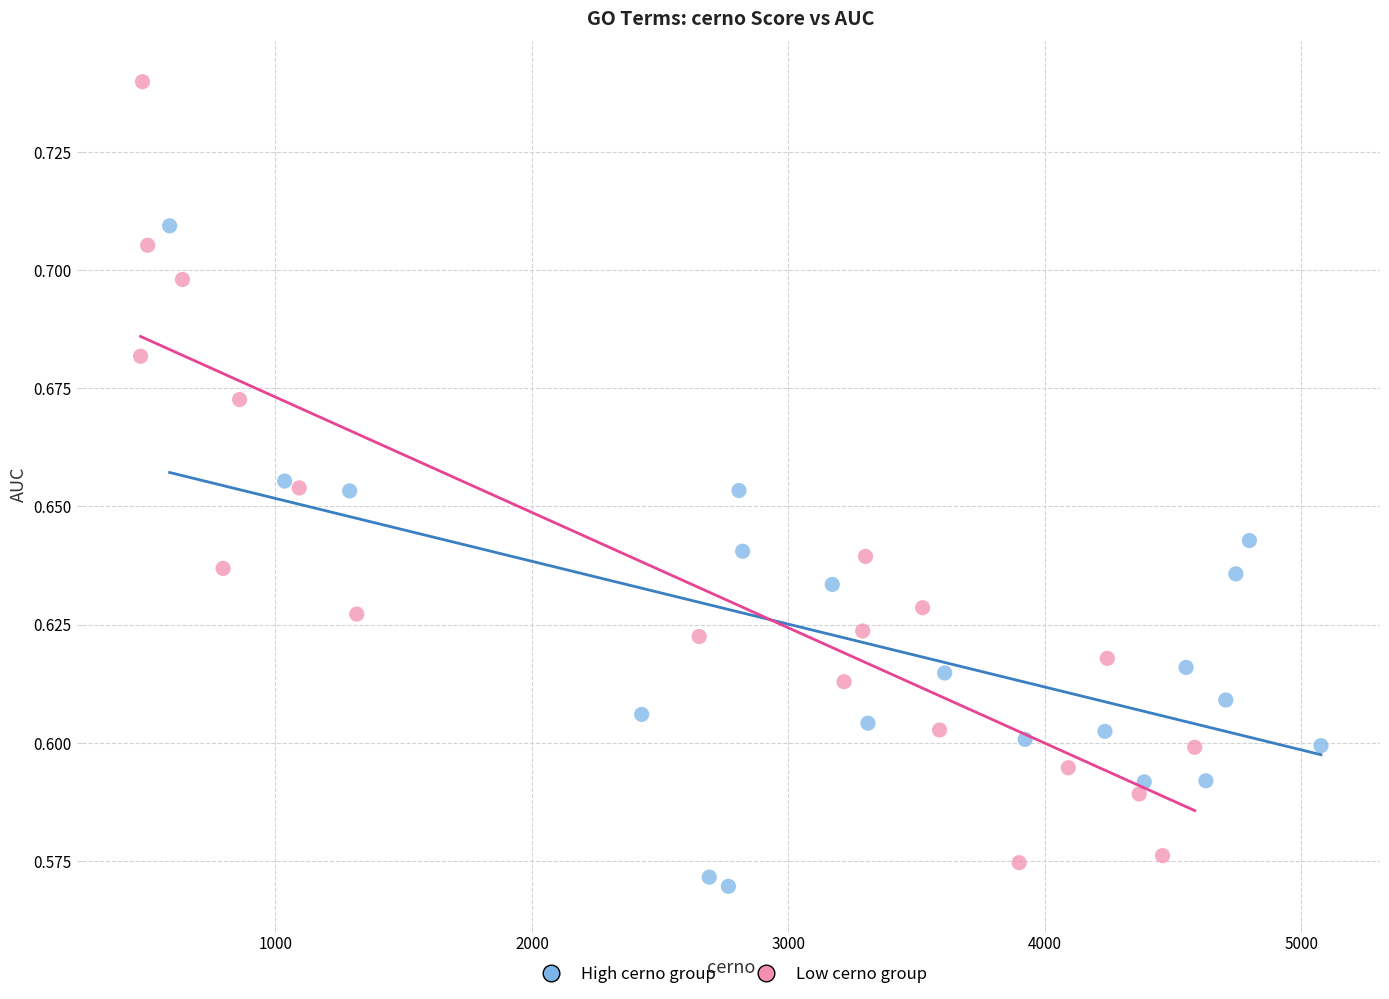

What are all the series names shown in the legend?

High cerno group, Low cerno group